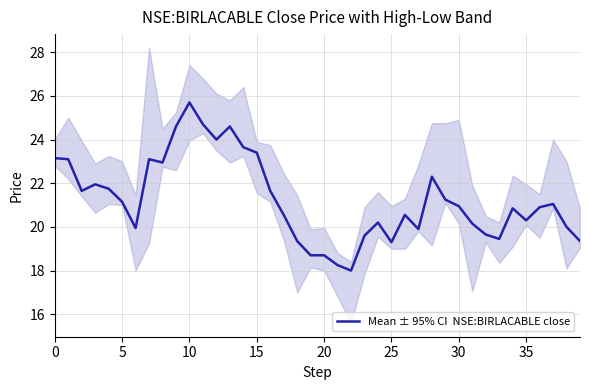

The value at 13 is 15.5. True or false?

False